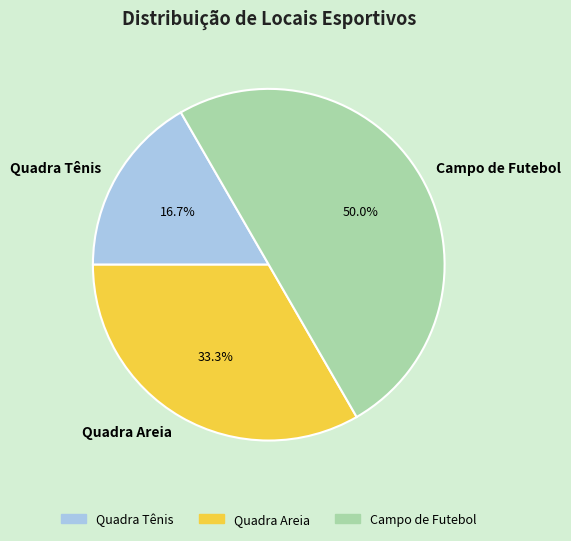

How many segments does this pie chart have?

3